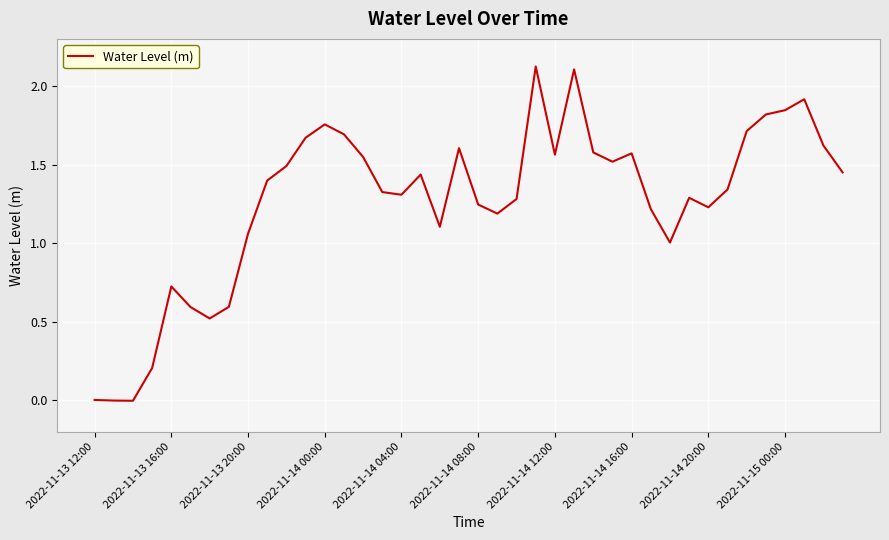

What is the difference between the maximum and minimum values?

2.1